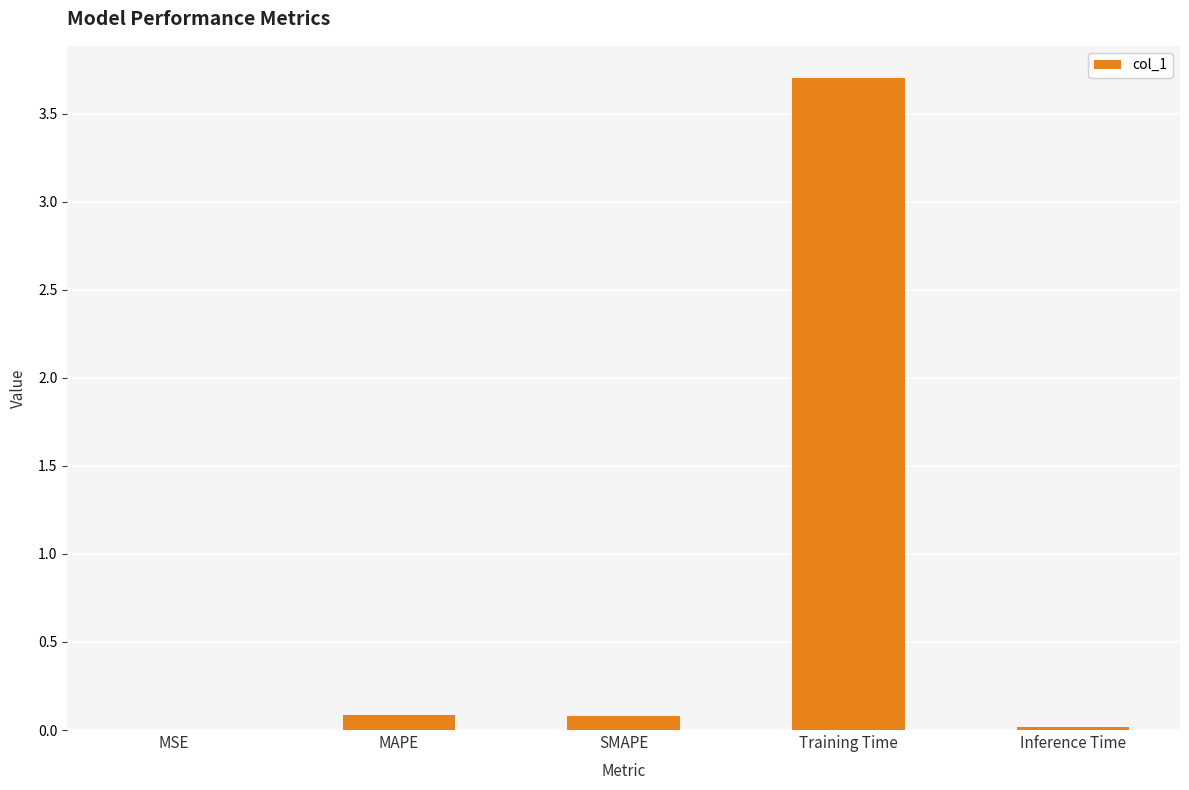

Which has a higher value, MAPE or Training Time?

Training Time